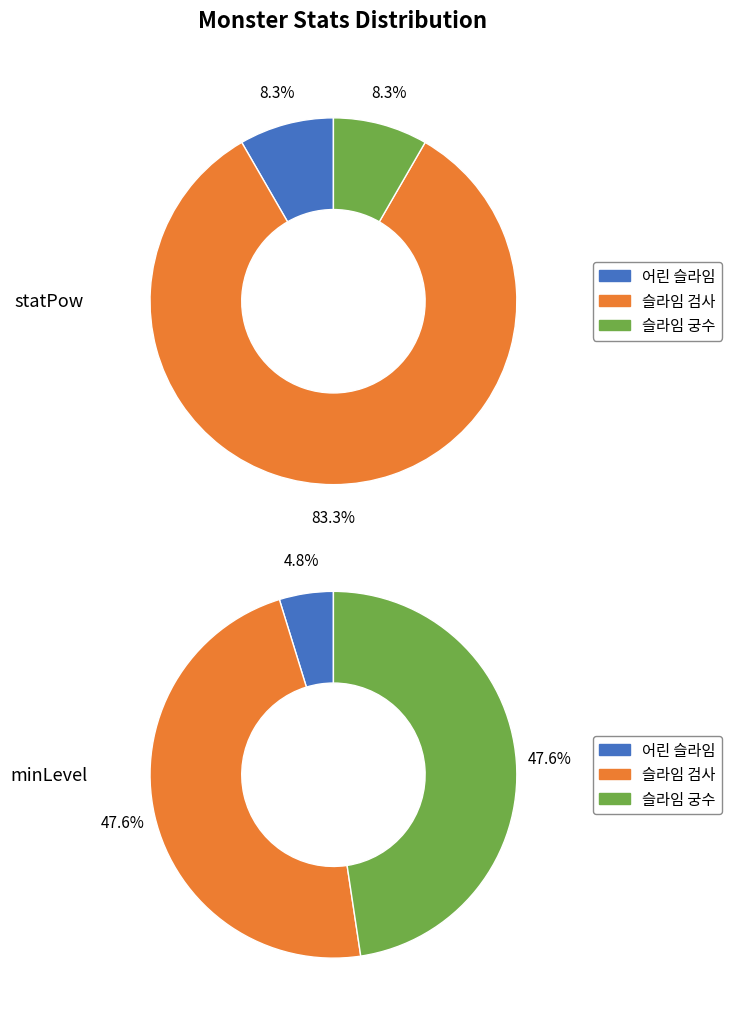

True or false: 슬라임 궁수 accounts for 48% of the total.

True